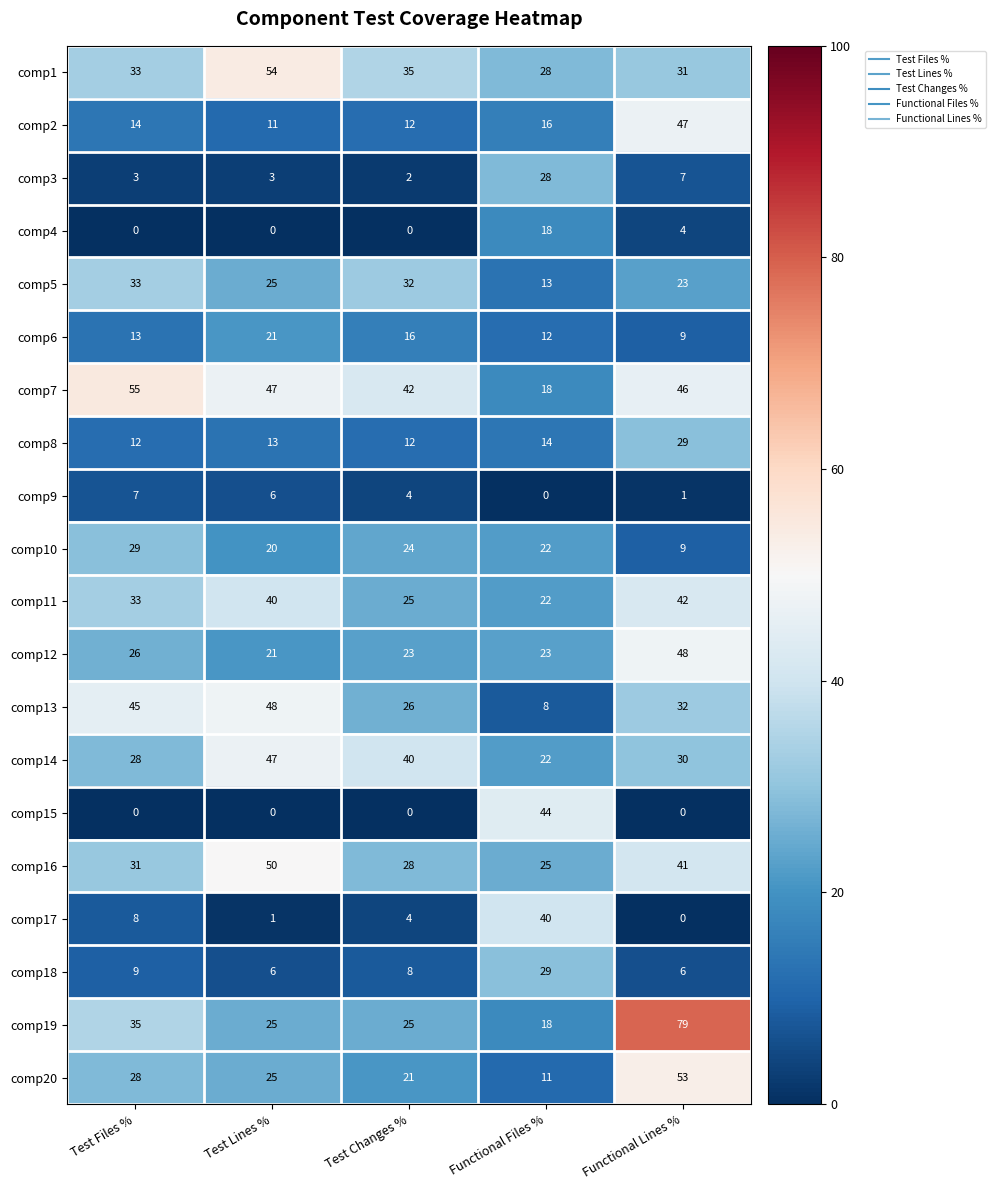

What is the difference between the comp11 values at Test Changes % and Functional Files %?

3